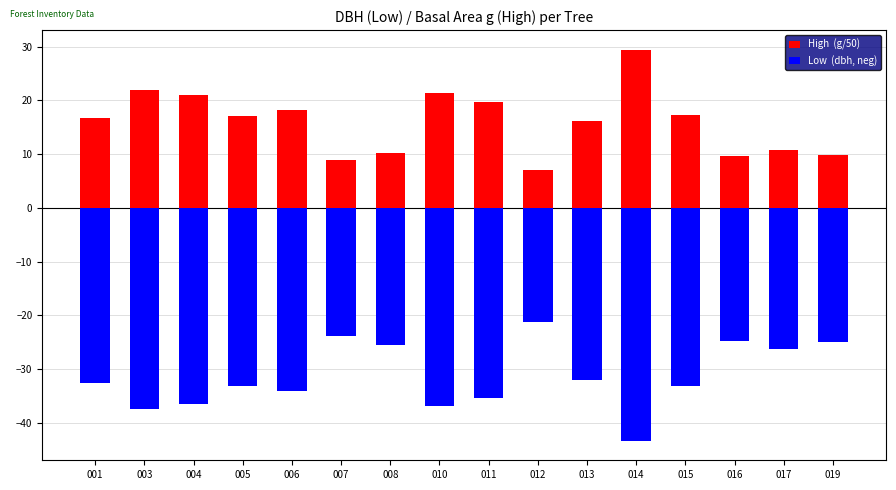

Reading right to left, extract all data points from this chart.

High  (g/50): 019=9.8	017=10.8	016=9.6	015=17.2	014=29.5	013=16.1	012=7.1	011=19.7	010=21.4	008=10.2	007=9.0	006=18.2	005=17.2	004=21.0	003=22.0	001=16.7
Low  (dbh, neg): 019=-25.0	017=-26.2	016=-24.7	015=-33.1	014=-43.3	013=-32.0	012=-21.3	011=-35.4	010=-36.9	008=-25.5	007=-23.9	006=-34.0	005=-33.0	004=-36.5	003=-37.4	001=-32.6